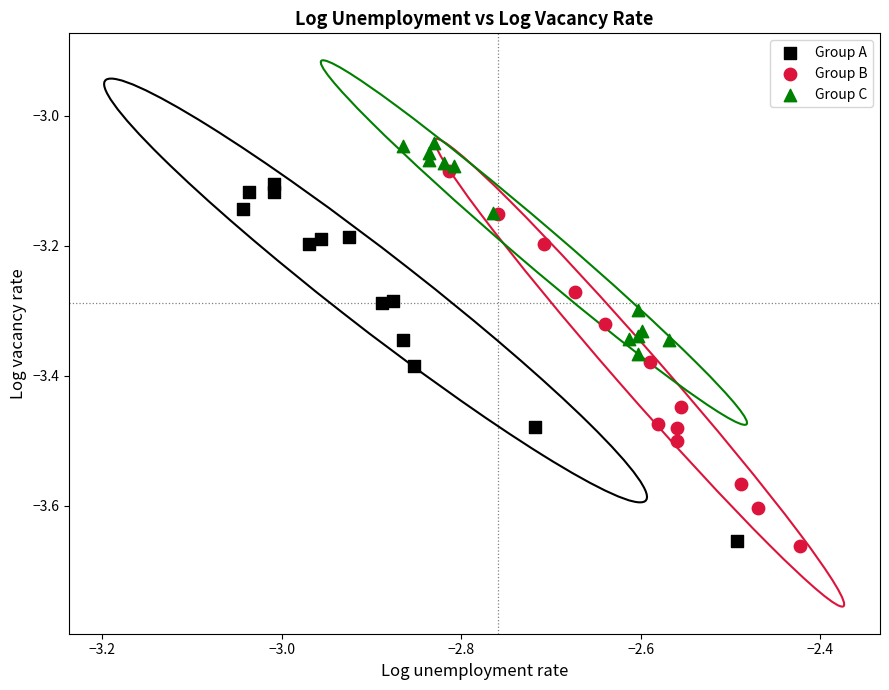

What are all the series names shown in the legend?

Group A, Group B, Group C